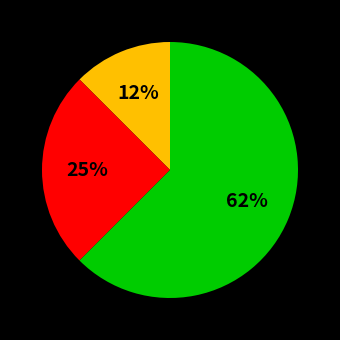

How many segments does this pie chart have?

3